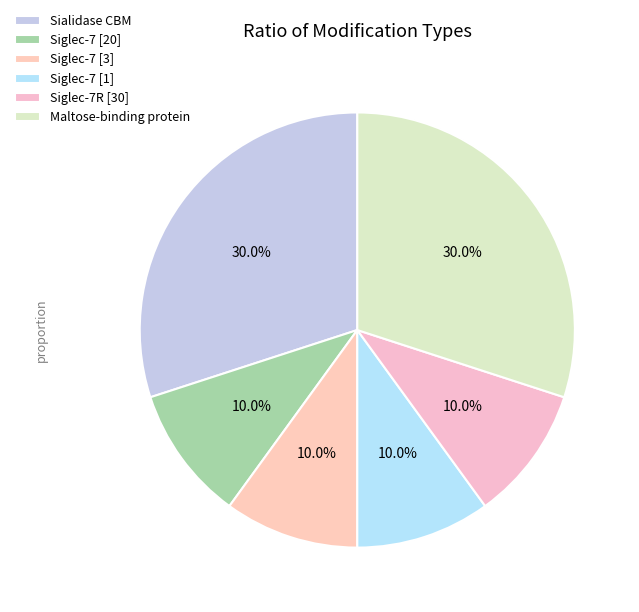

To the nearest percent, what is the average slice percentage?

17%